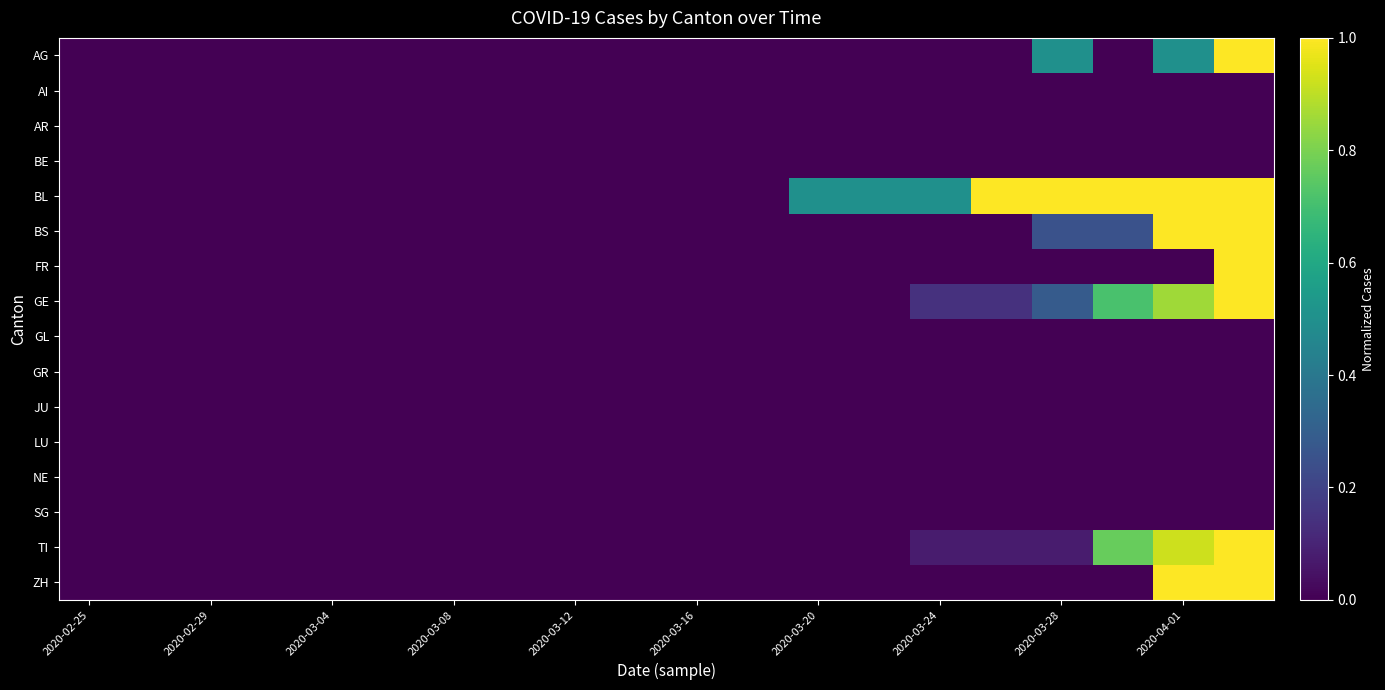

How many series are shown in this chart?

16